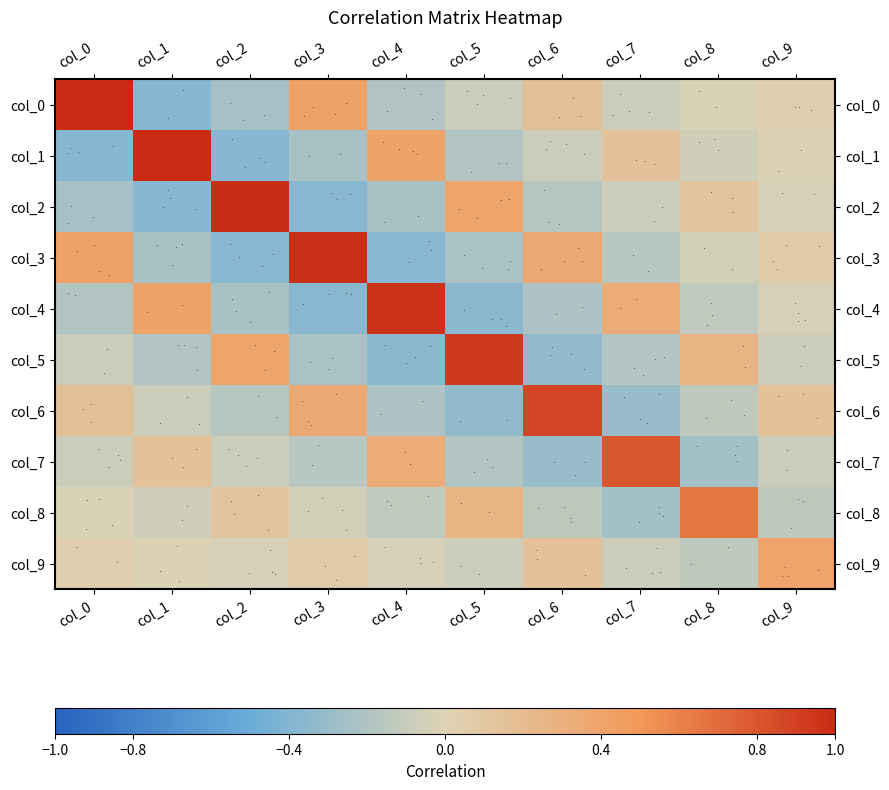

Reading right to left, transcribe all the data shown in this chart.

col_0: col_9=0.0	col_8=-0.0	col_7=-0.1	col_6=0.2	col_5=-0.1	col_4=-0.2	col_3=0.4	col_2=-0.2	col_1=-0.4	col_0=1.0
col_1: col_9=-0.0	col_8=-0.1	col_7=0.2	col_6=-0.1	col_5=-0.2	col_4=0.4	col_3=-0.2	col_2=-0.4	col_1=1.0	col_0=-0.4
col_2: col_9=-0.0	col_8=0.1	col_7=-0.1	col_6=-0.2	col_5=0.4	col_4=-0.2	col_3=-0.4	col_2=1.0	col_1=-0.4	col_0=-0.2
col_3: col_9=0.1	col_8=-0.1	col_7=-0.2	col_6=0.4	col_5=-0.2	col_4=-0.4	col_3=1.0	col_2=-0.4	col_1=-0.2	col_0=0.4
col_4: col_9=-0.0	col_8=-0.1	col_7=0.3	col_6=-0.2	col_5=-0.4	col_4=1.0	col_3=-0.4	col_2=-0.2	col_1=0.4	col_0=-0.2
col_5: col_9=-0.1	col_8=0.3	col_7=-0.2	col_6=-0.3	col_5=0.9	col_4=-0.4	col_3=-0.2	col_2=0.4	col_1=-0.2	col_0=-0.1
col_6: col_9=0.1	col_8=-0.1	col_7=-0.3	col_6=0.9	col_5=-0.3	col_4=-0.2	col_3=0.4	col_2=-0.2	col_1=-0.1	col_0=0.2
col_7: col_9=-0.1	col_8=-0.3	col_7=0.8	col_6=-0.3	col_5=-0.2	col_4=0.3	col_3=-0.2	col_2=-0.1	col_1=0.2	col_0=-0.1
col_8: col_9=-0.1	col_8=0.7	col_7=-0.3	col_6=-0.1	col_5=0.3	col_4=-0.1	col_3=-0.1	col_2=0.1	col_1=-0.1	col_0=-0.0
col_9: col_9=0.4	col_8=-0.1	col_7=-0.1	col_6=0.1	col_5=-0.1	col_4=-0.0	col_3=0.1	col_2=-0.0	col_1=-0.0	col_0=0.0